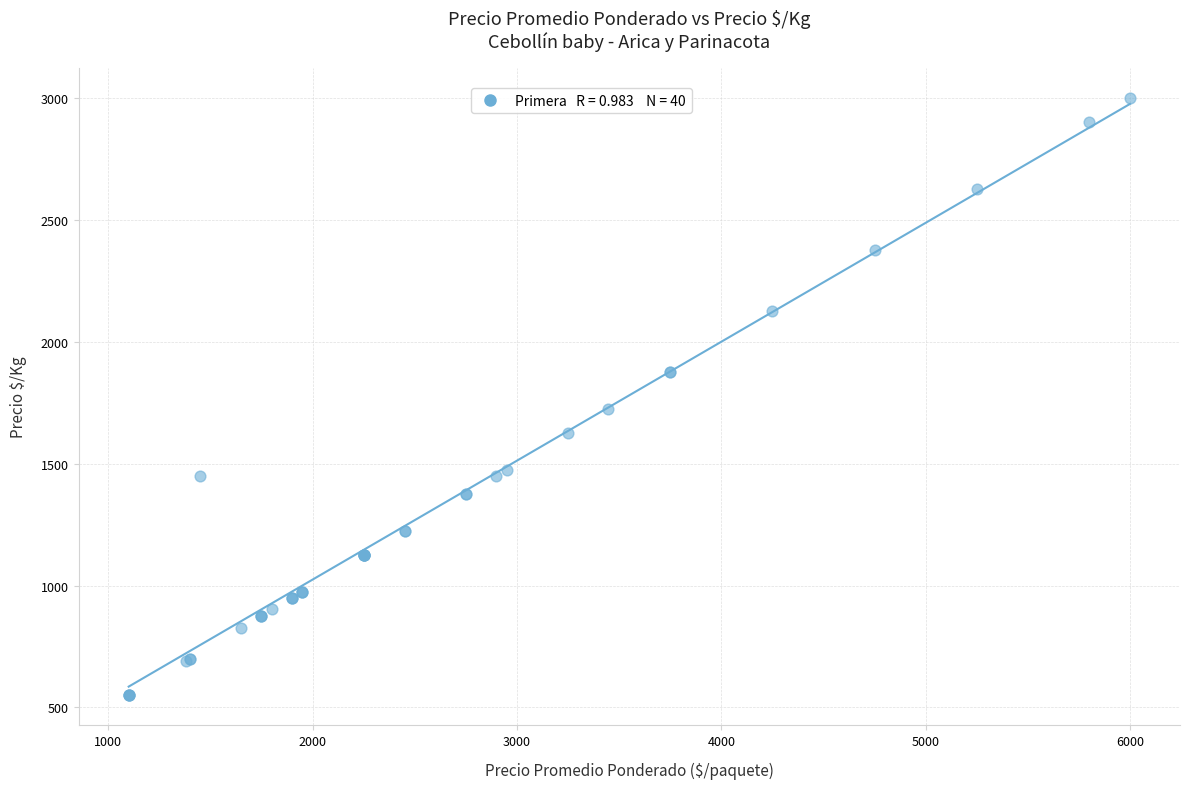

What Y value in the scatter plot is closest to 1775?

1722